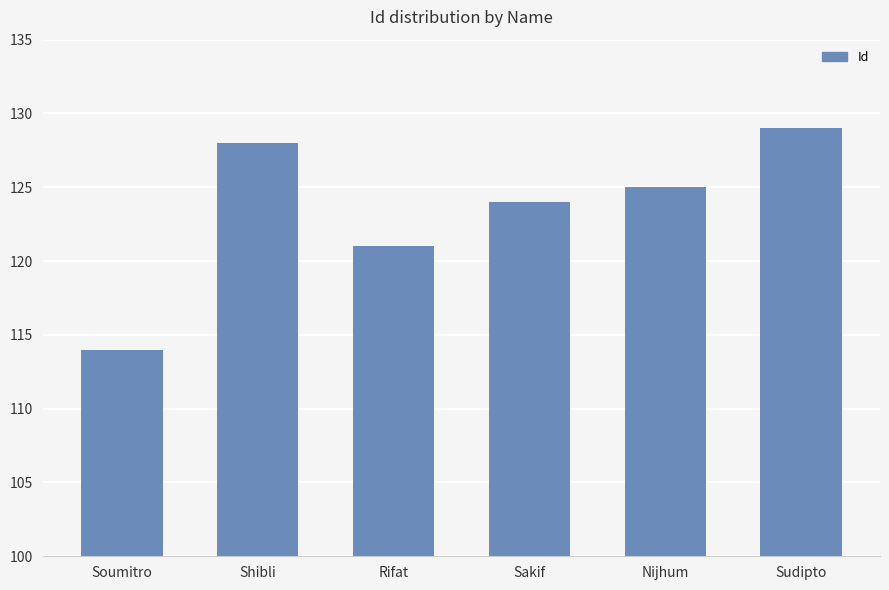

Reading left to right, extract all data points from this chart.

Soumitro=114	Shibli=128	Rifat=121	Sakif=124	Nijhum=125	Sudipto=129